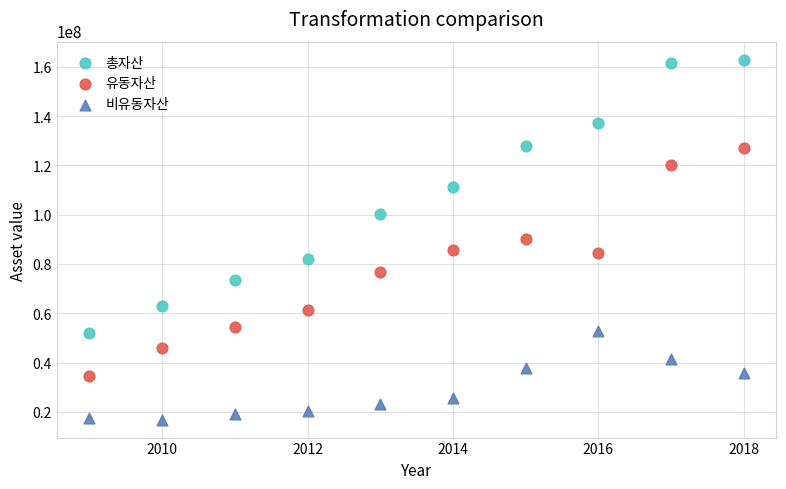

Which series reaches the minimum Y coordinate?

비유동자산